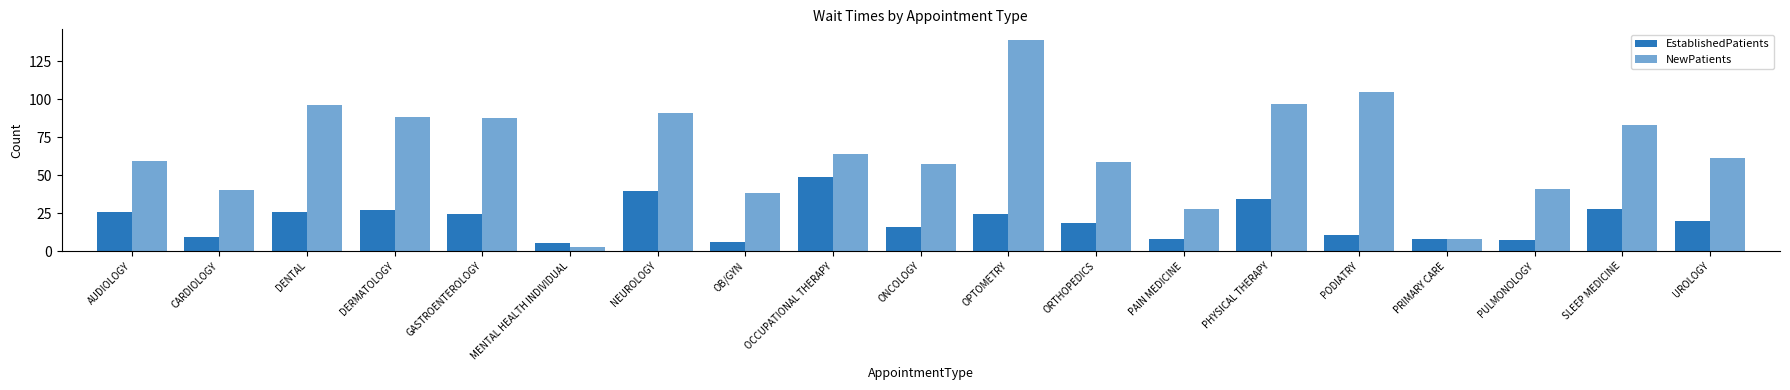

Does the chart contain any negative values?

No